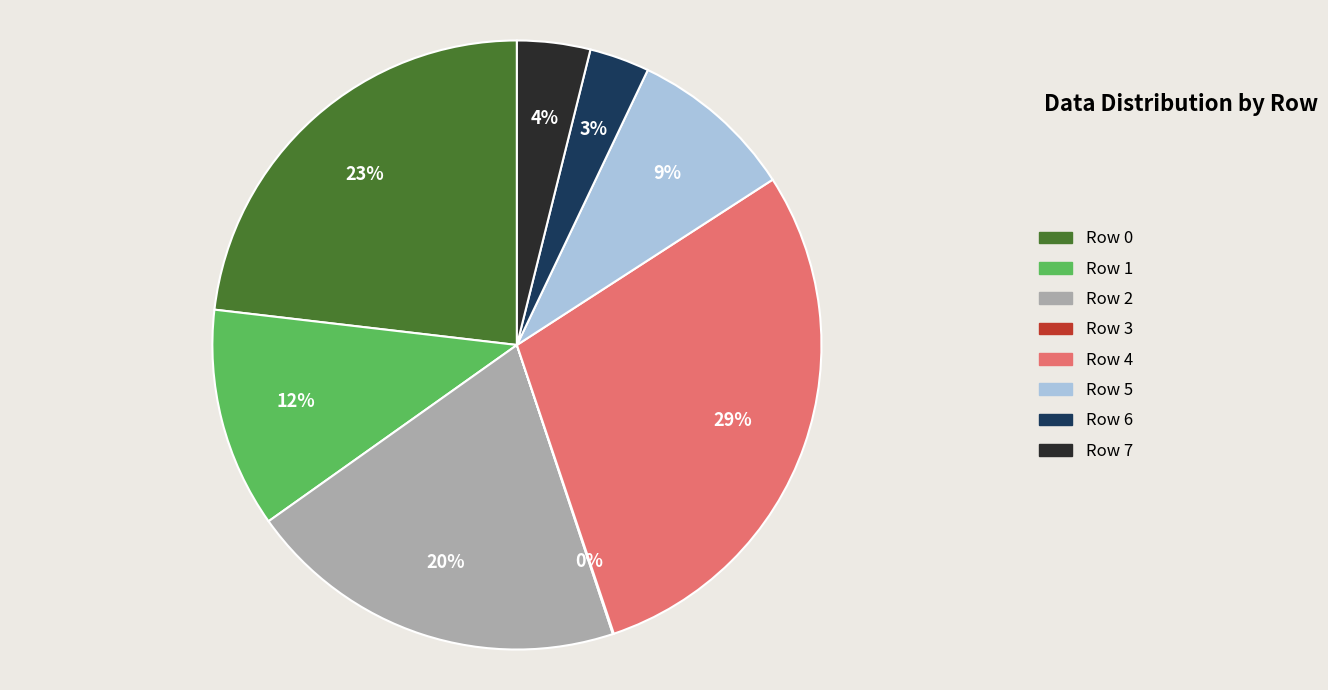

To the nearest percent, what is the average slice percentage?

12%